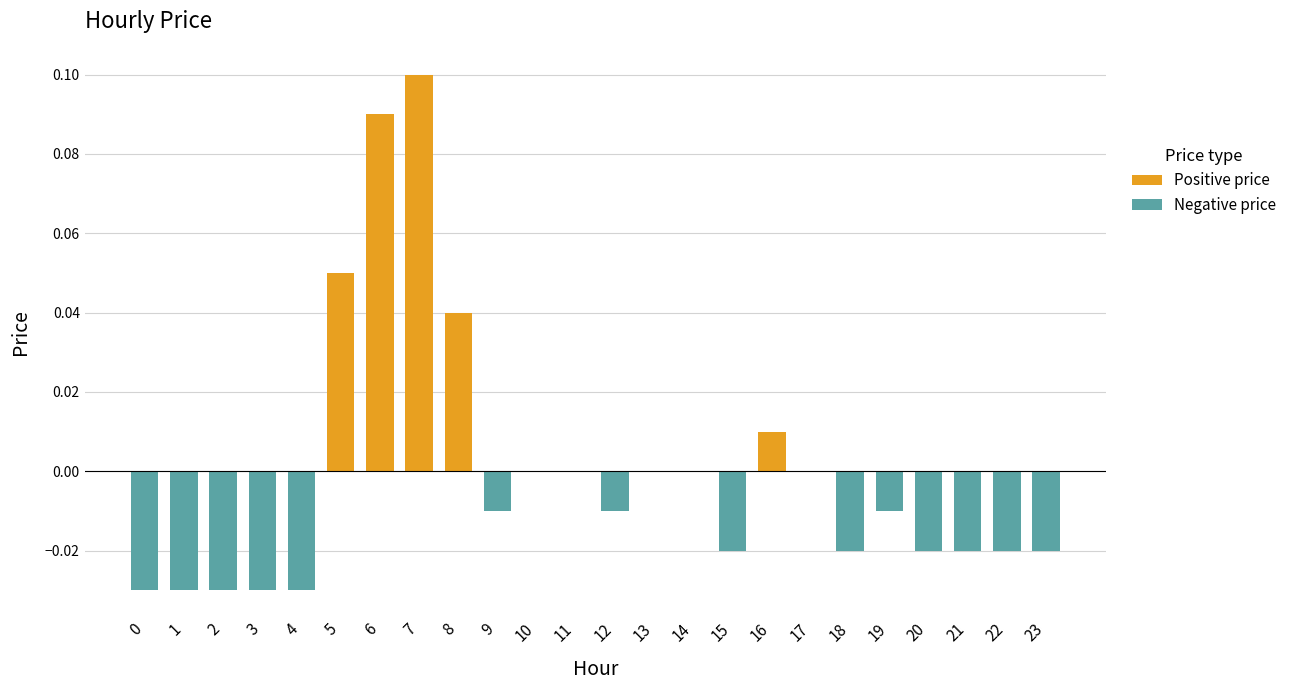

List the series in order of their peak value, highest first.

Positive price, Negative price